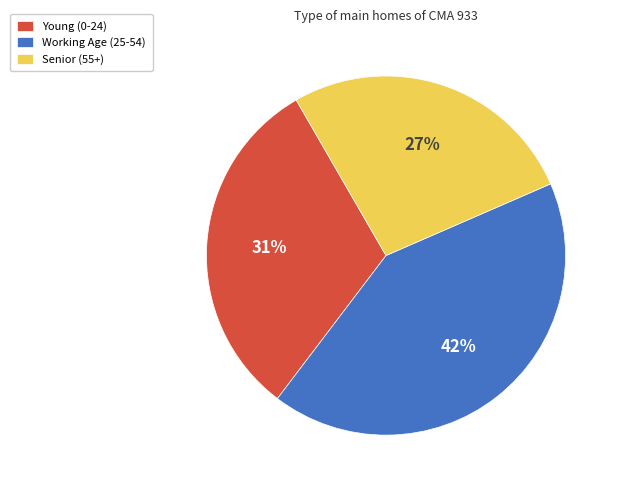

To the nearest percent, what is the average slice percentage?

33%